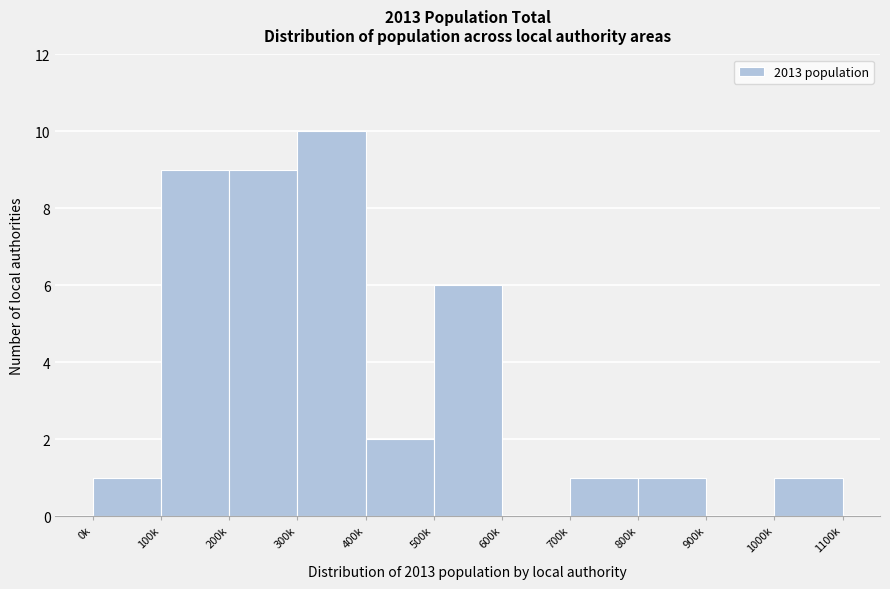

Reading left to right, what are all the values shown in this chart?

0k=1	100k=9	200k=9	300k=10	400k=2	500k=6	600k=0	700k=1	800k=1	900k=0	1000k=1